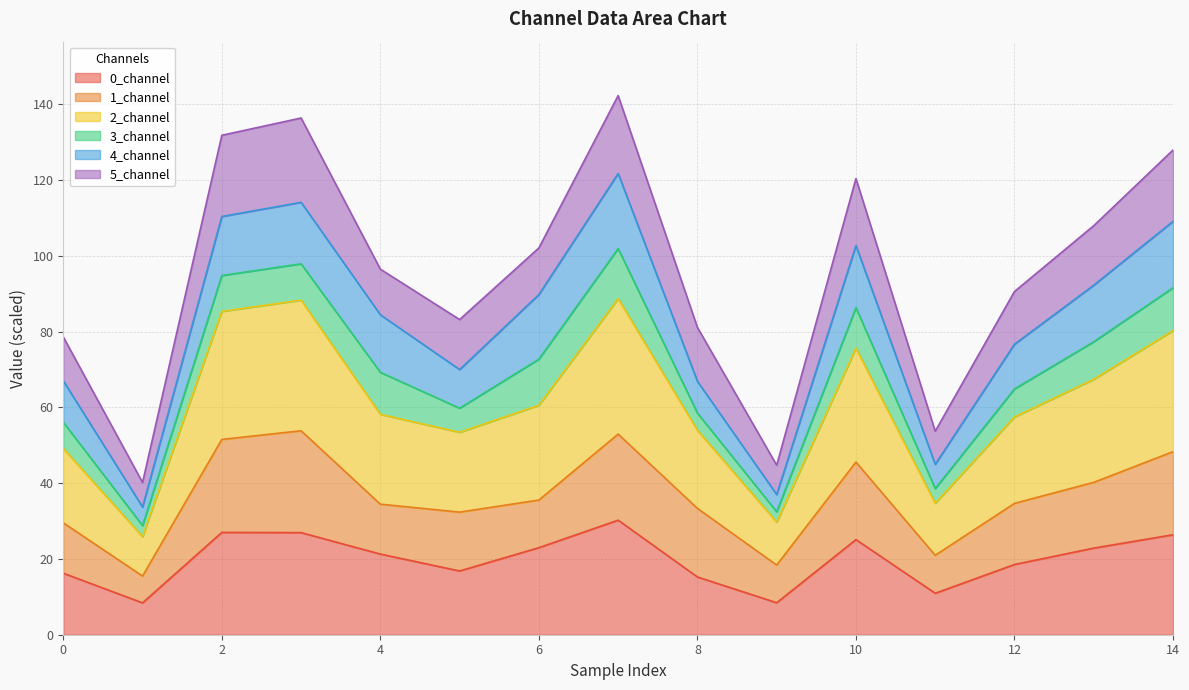

True or false: 0_channel has a value of 23.0 at 6.

True